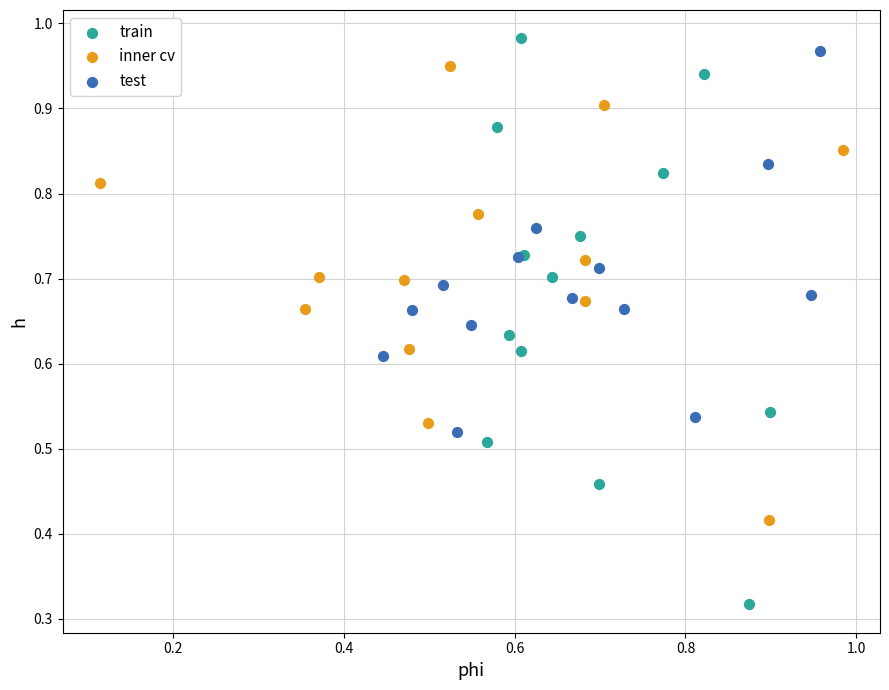

Which series contains the lowest Y value?

train